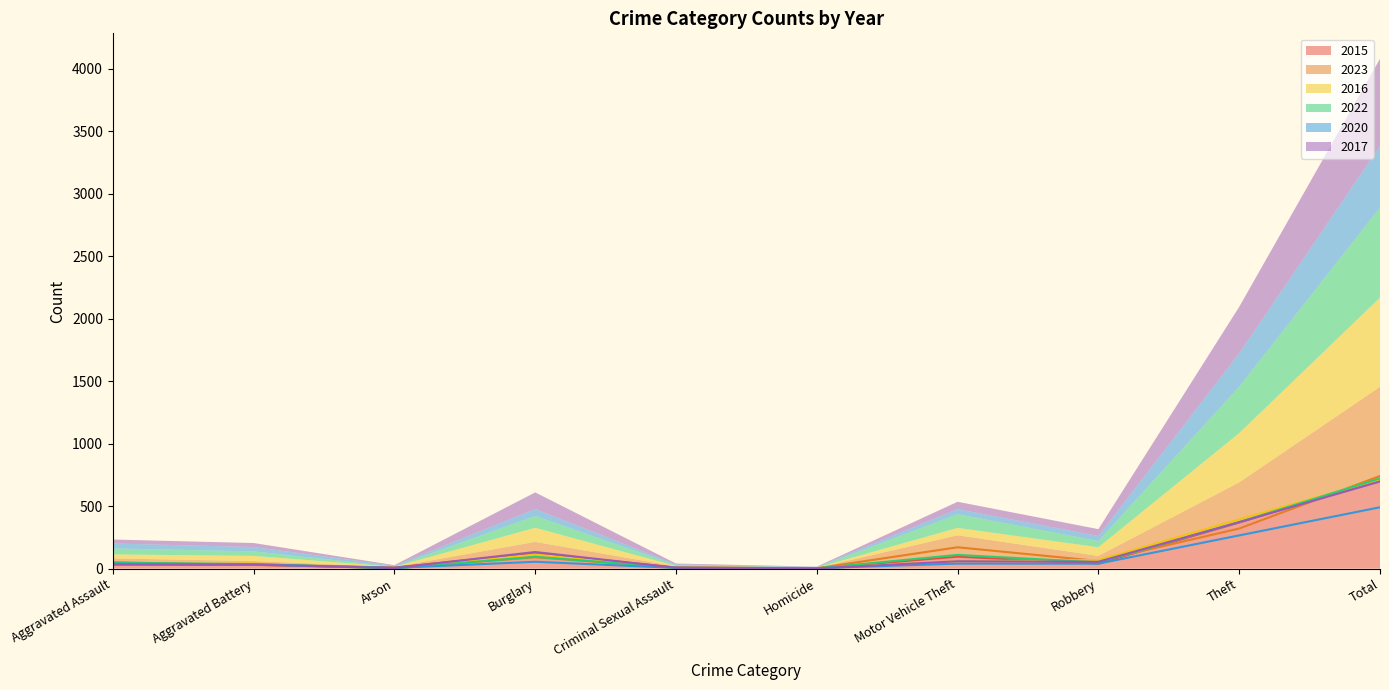

Where do 2017 and 2020 first cross each other?

Arson and Burglary